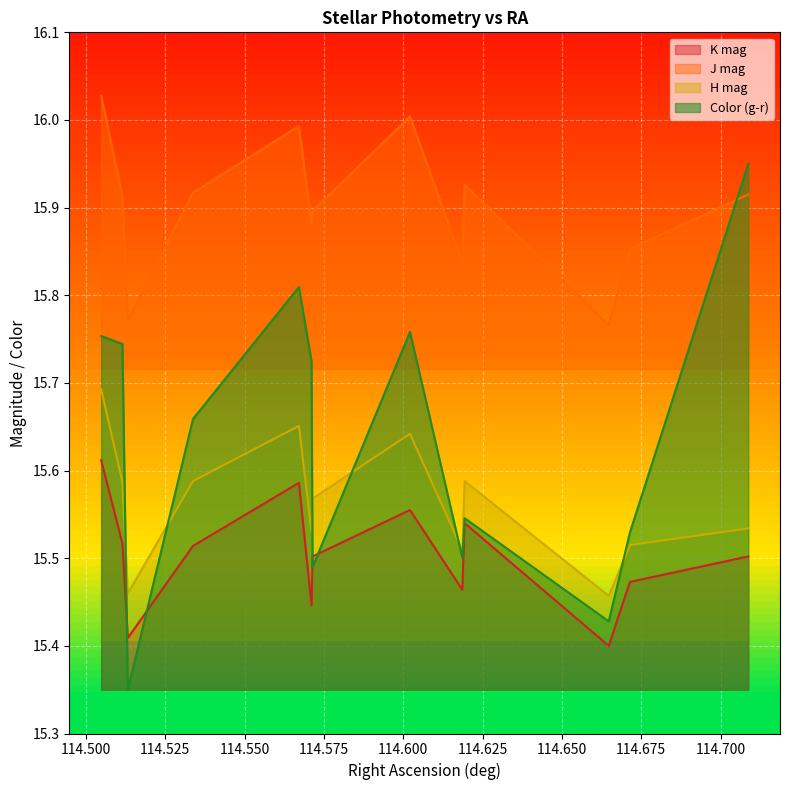

True or false: Color (g-r) and J mag cross at least once.

True